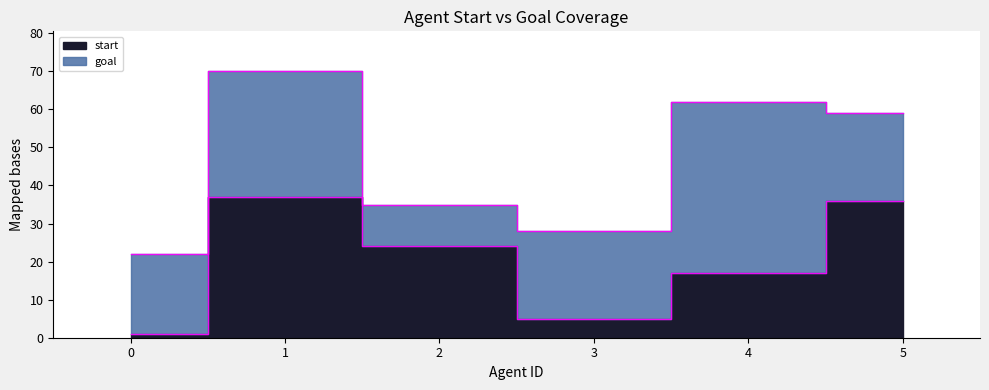

The value at 5 is 50. True or false?

False